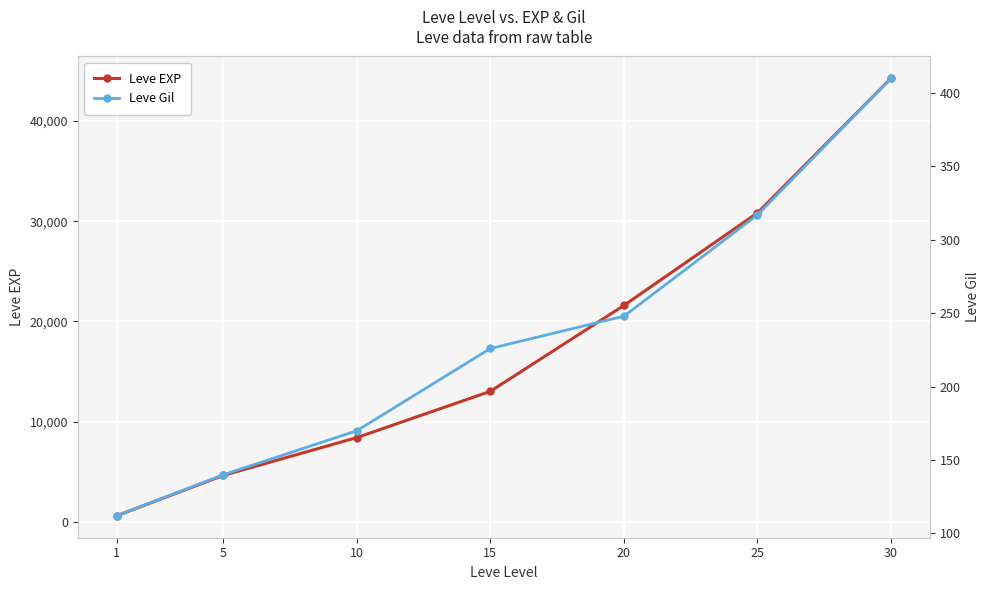

Which category has the highest value in the Leve Gil series?

30